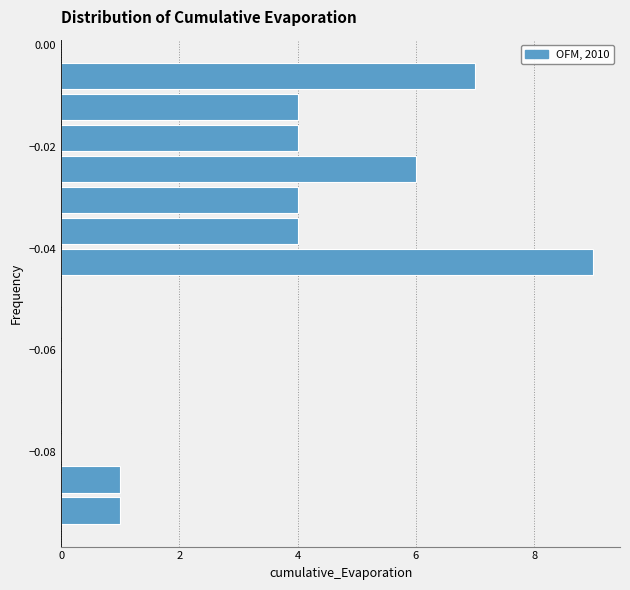

Around what value on the y-axis is the longest bar? Give the approximate position of its centre, as read against the axis.

-0.042